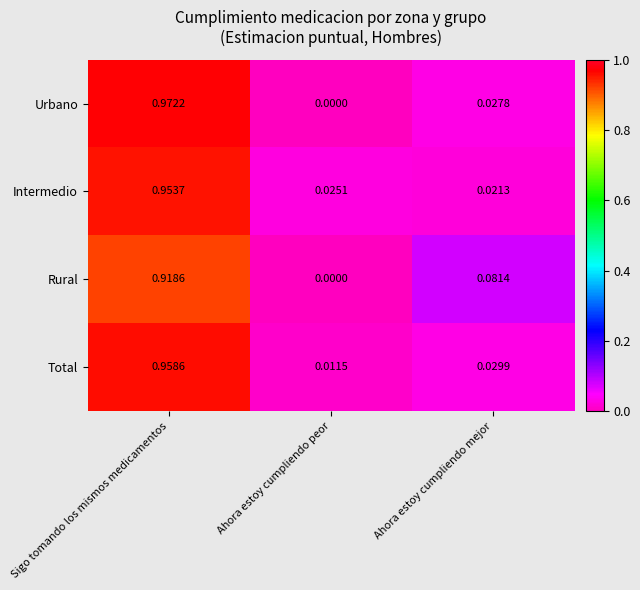

Is the value of Total at Ahora estoy cumpliendo peor greater than the value of Urbano at Ahora estoy cumpliendo mejor?

No